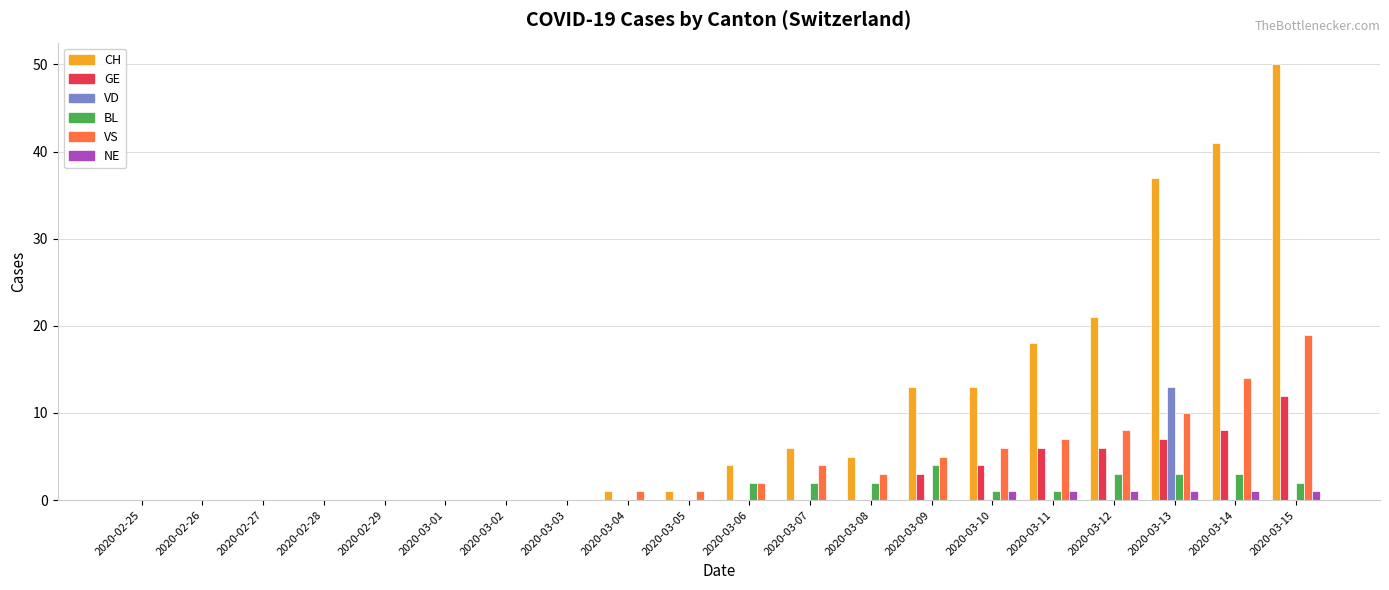

How many data points does each series have?

20